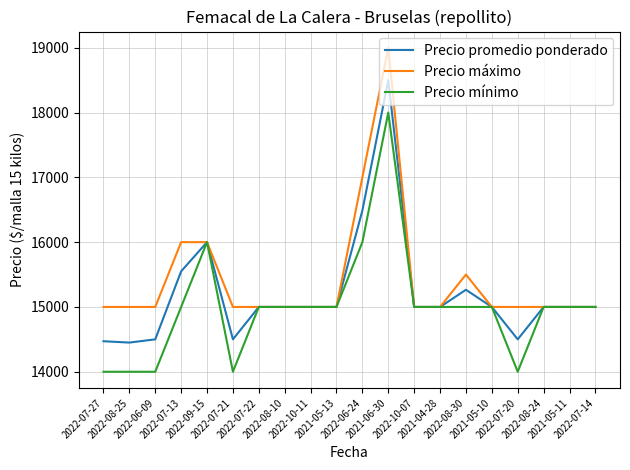

Rank the series by their maximum value, from lowest to highest.

Precio mínimo, Precio promedio ponderado, Precio máximo